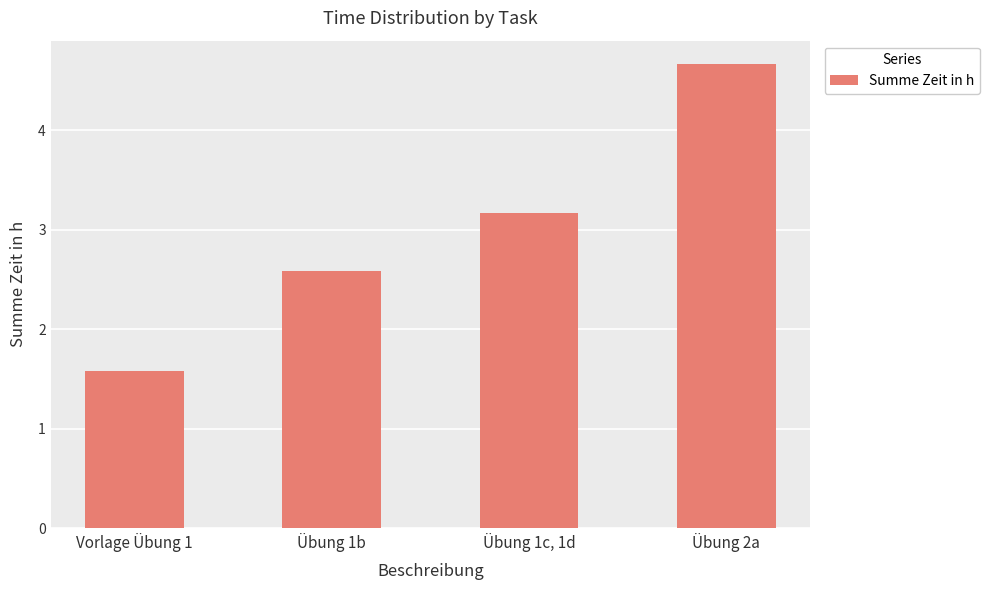

What is the label of the 4th bar from the right?

Vorlage Übung 1